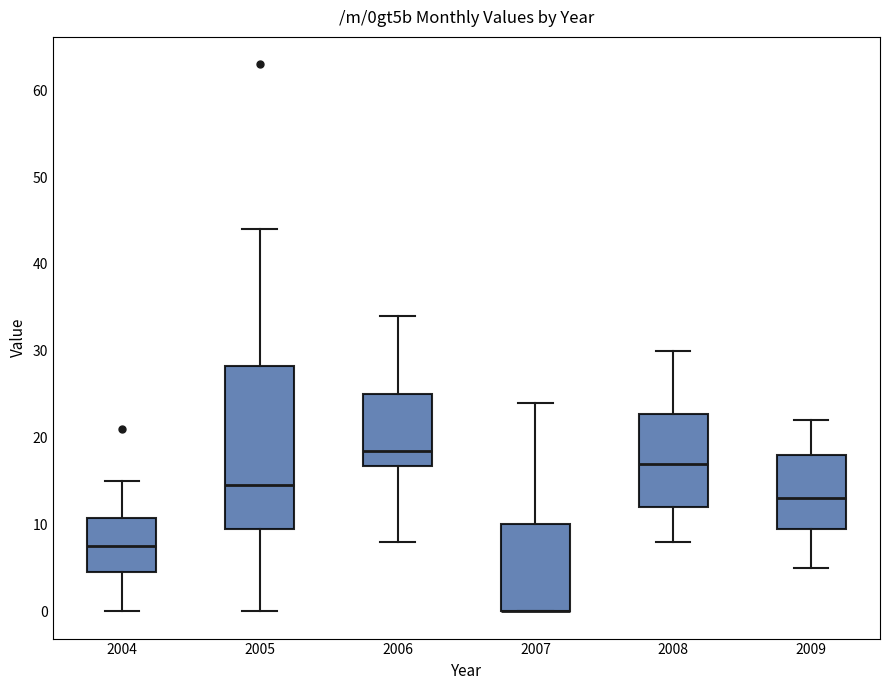

Reading left to right, read every box against the y-axis: the position of its median line, the range the box covers, and the ends of its whiskers. The values are not printed on the chart, so give them approximately, as read against the axis.

2004: median 8, box 5 to 11, whiskers 0 to 15
2005: median 15, box 10 to 28, whiskers 0 to 44
2006: median 19, box 17 to 25, whiskers 8 to 34
2007: median 0 (drawn on the box's lower edge), box 0 to 10, whiskers 0 to 24
2008: median 17, box 12 to 23, whiskers 8 to 30
2009: median 13, box 10 to 18, whiskers 5 to 22